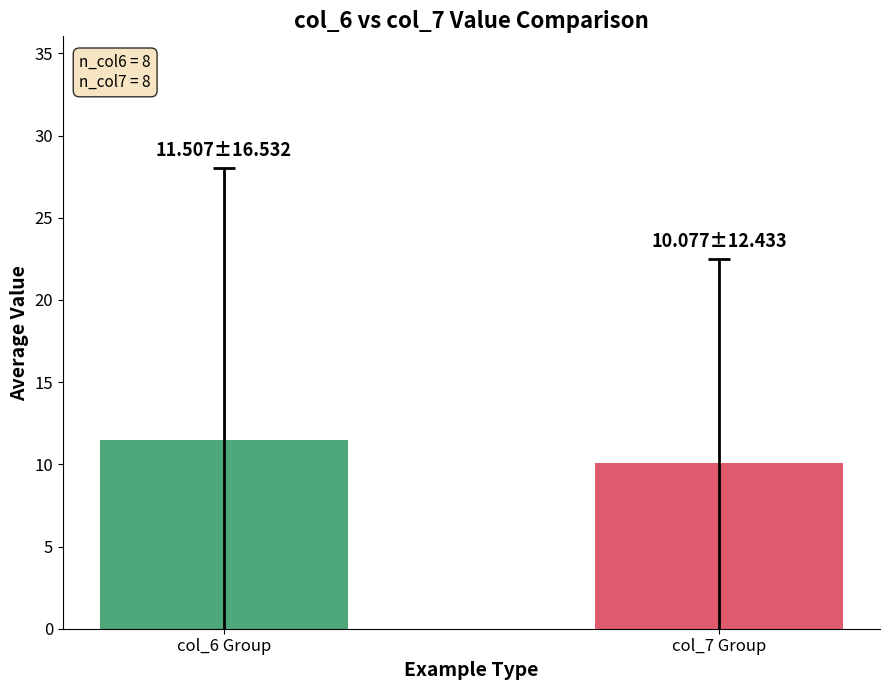

Reading left to right, what are all the values shown in this chart?

col_6 Group=11.5	col_7 Group=10.1